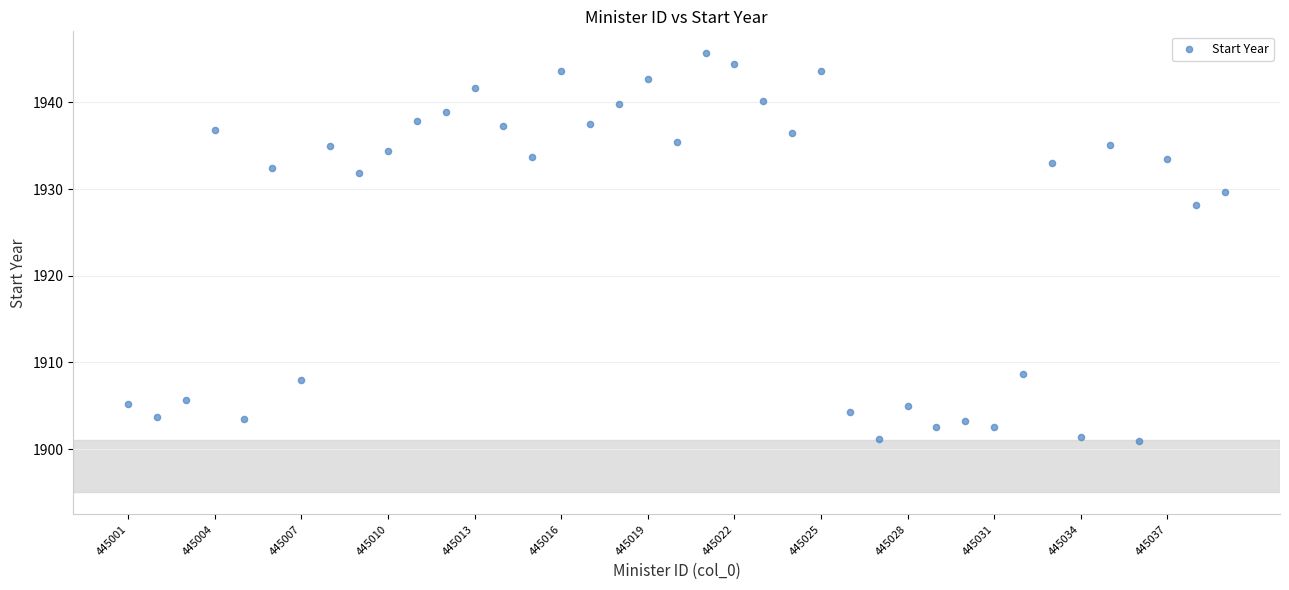

What Y value in the scatter plot is closest to 1923?

1928.1